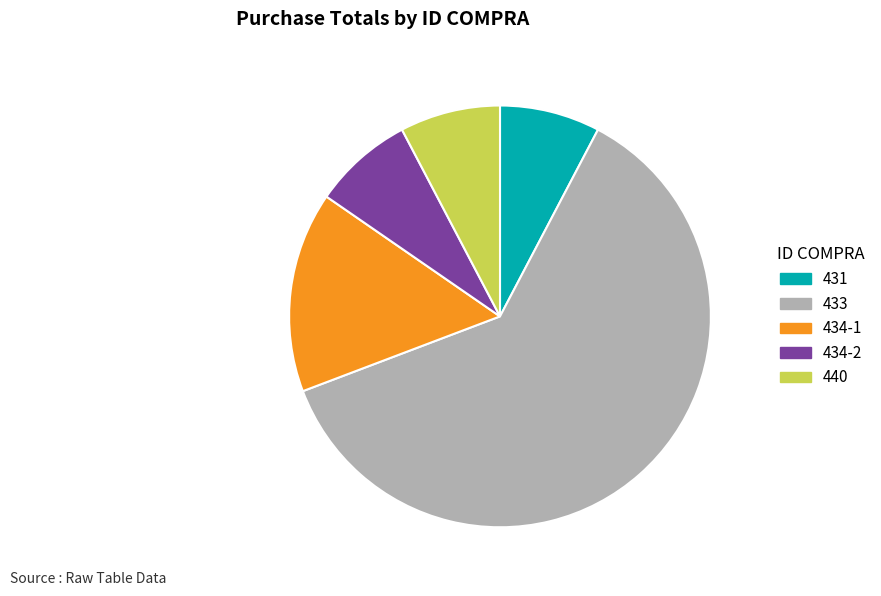

The 431 slice represents 8% of the pie. True or false?

True